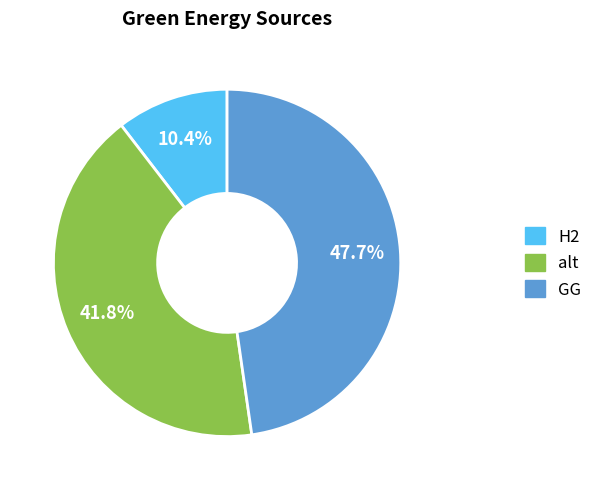

Which category has the smallest portion of the pie?

H2